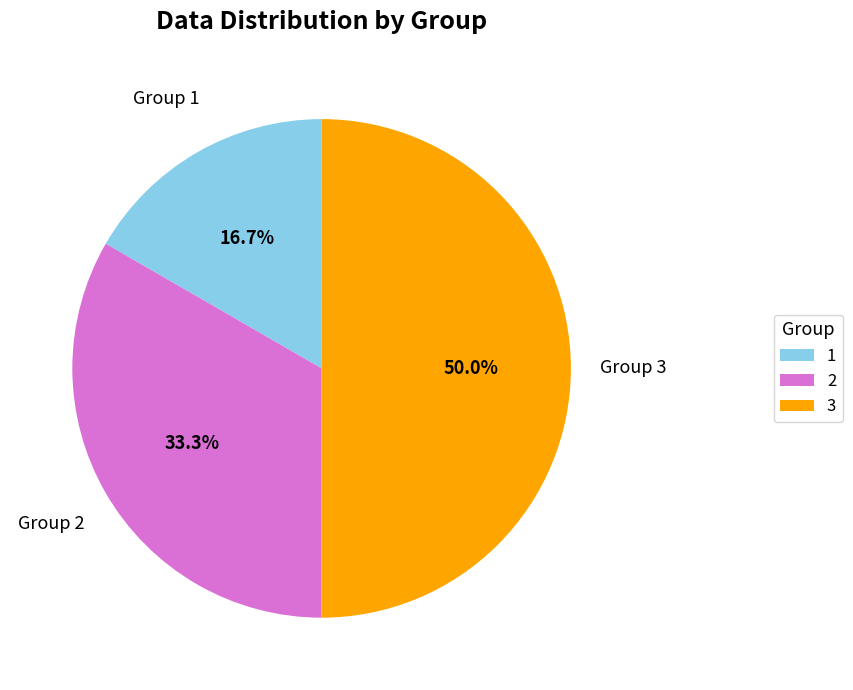

What percentage do 3 and 2 together represent?

83.3%